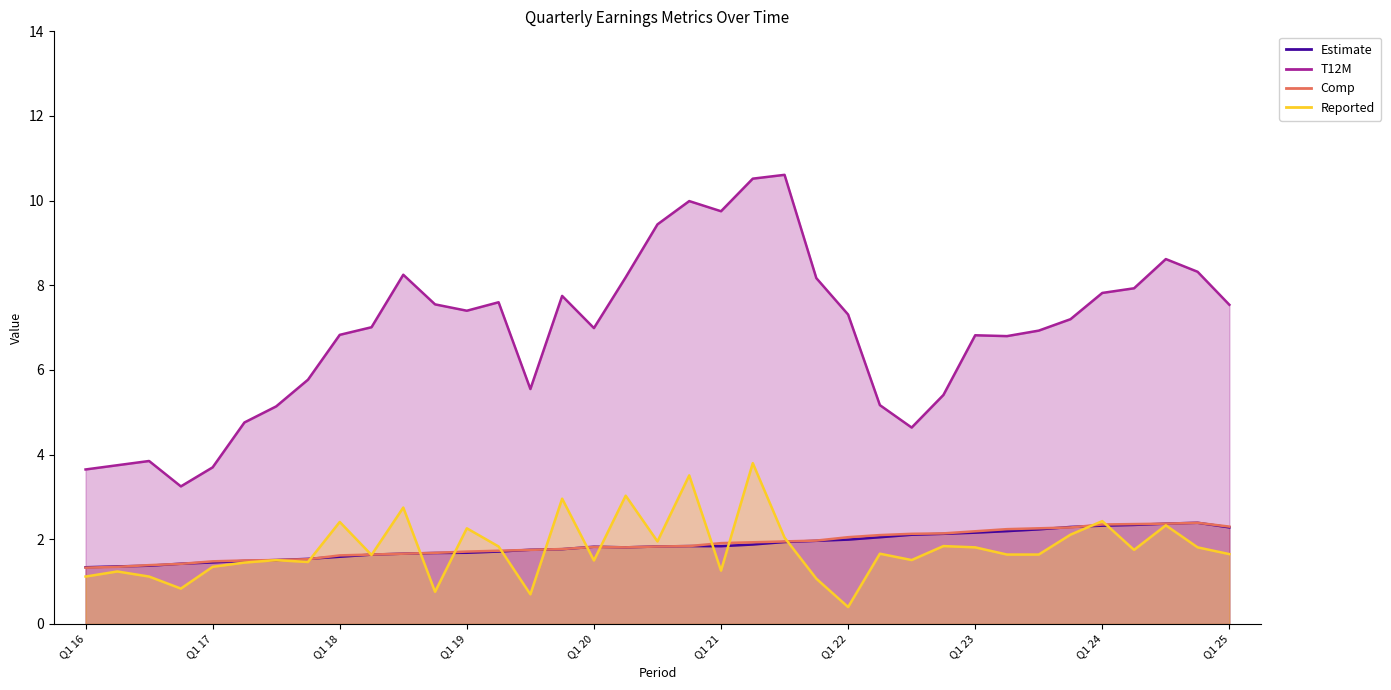

What is the greatest value displayed?

10.6